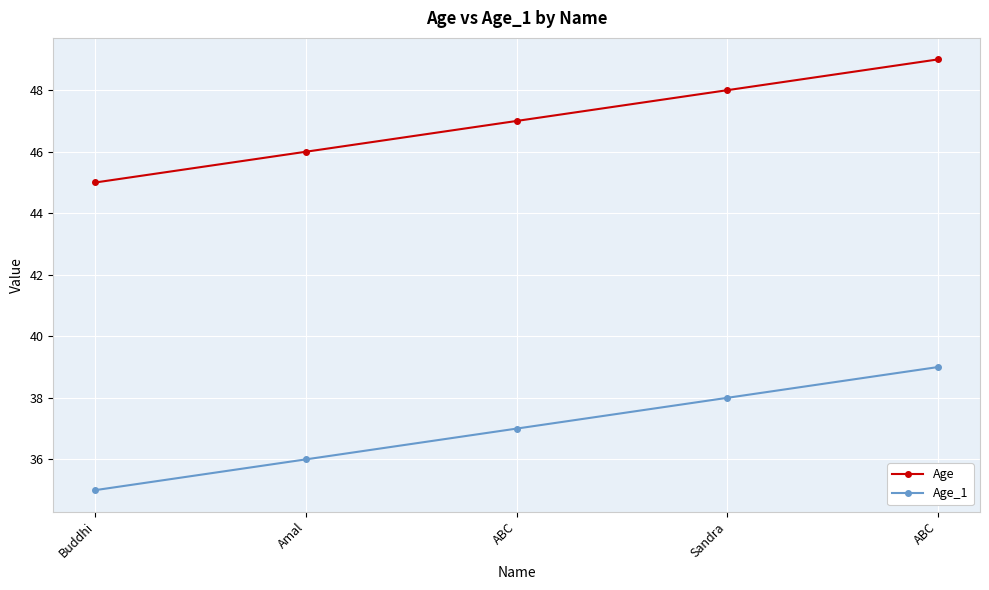

List the series in order of their peak value, highest first.

Age, Age_1